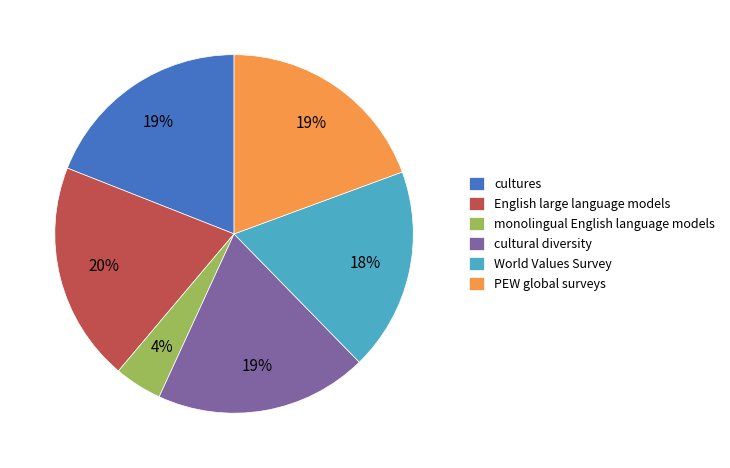

Is the sum of cultures and monolingual English language models greater than half?

No